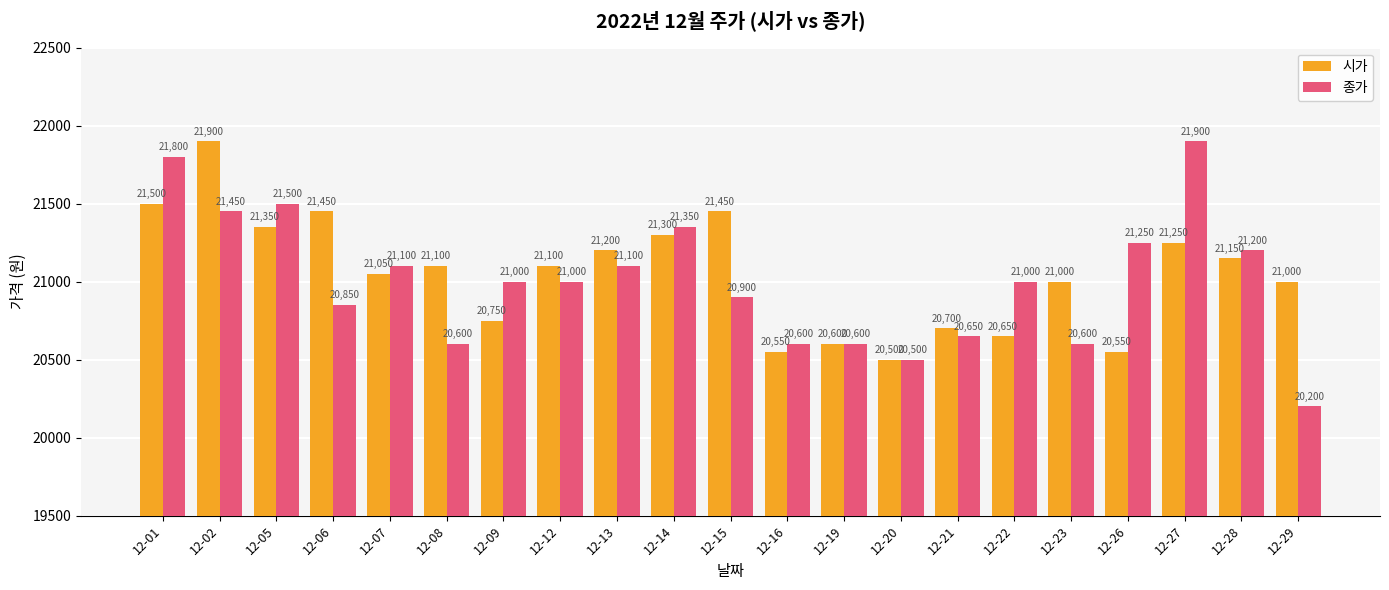

What is the difference between the 종가 values at 12-05 and 12-16?

900